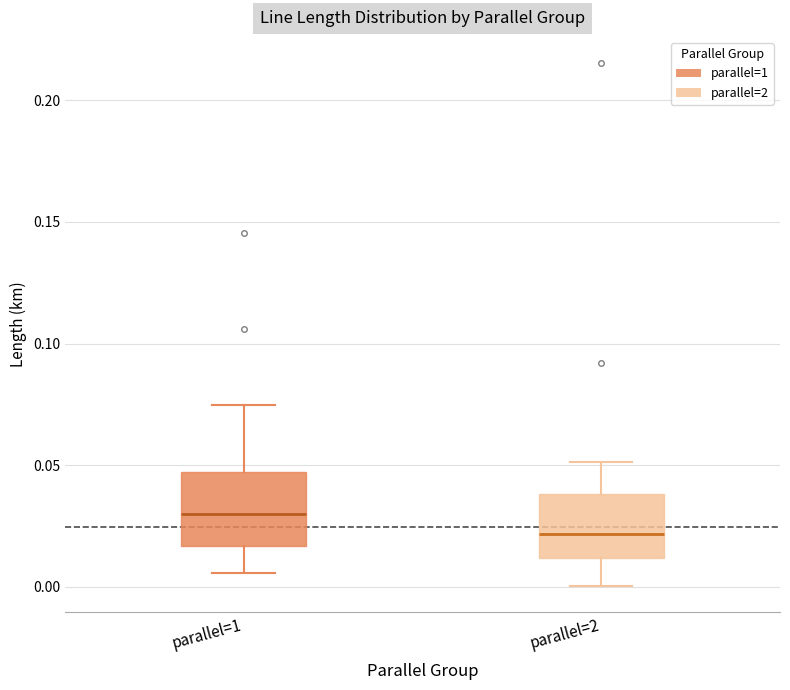

Which box's median line is the lowest?

parallel=2